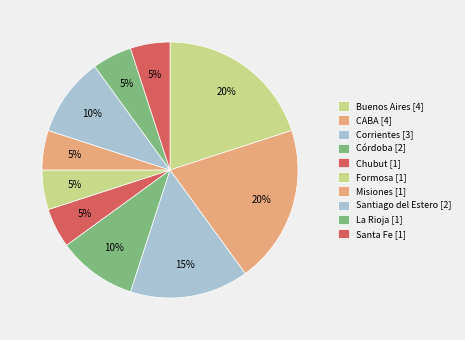

The Chubut slice represents 5% of the pie. True or false?

True